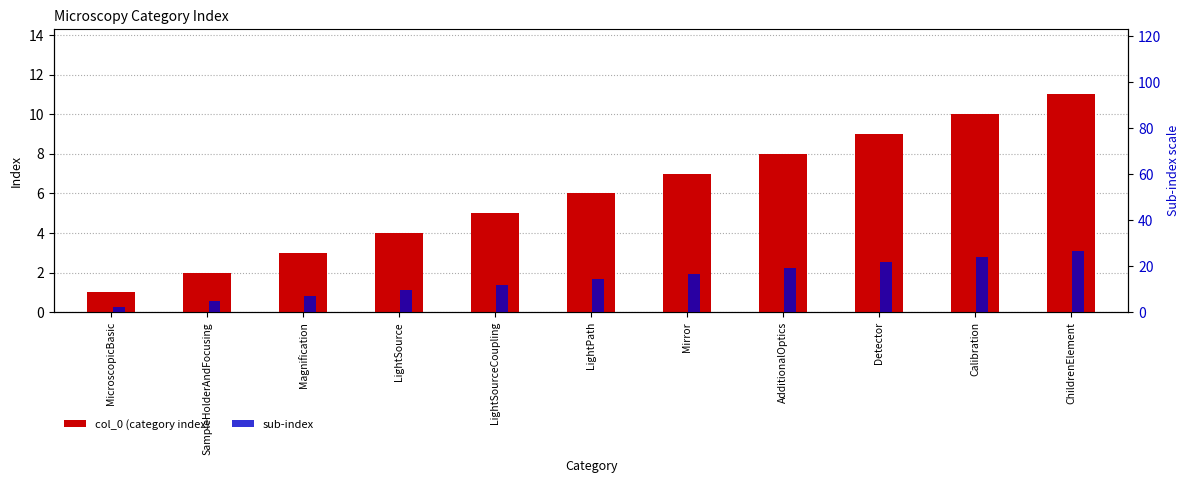

Rank the categories by col_0 (category index) value from lowest to highest.

MicroscopicBasic, SampleHolderAndFocusing, Magnification, LightSource, LightSourceCoupling, LightPath, Mirror, AdditionalOptics, Detector, Calibration, ChildrenElement